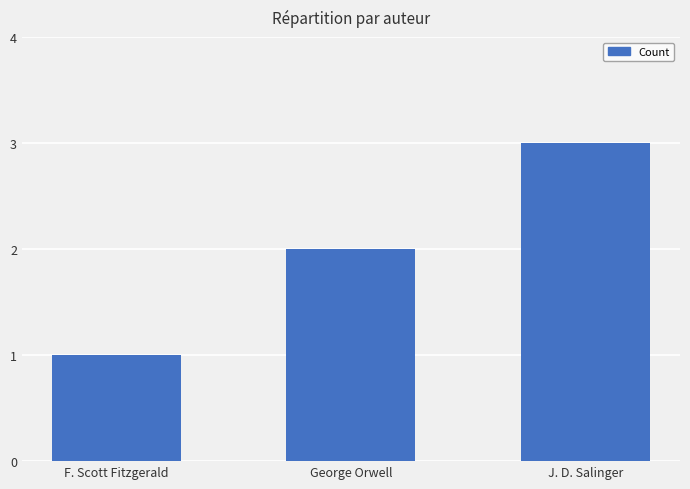

What is the change in value from F. Scott Fitzgerald to J. D. Salinger?

+2